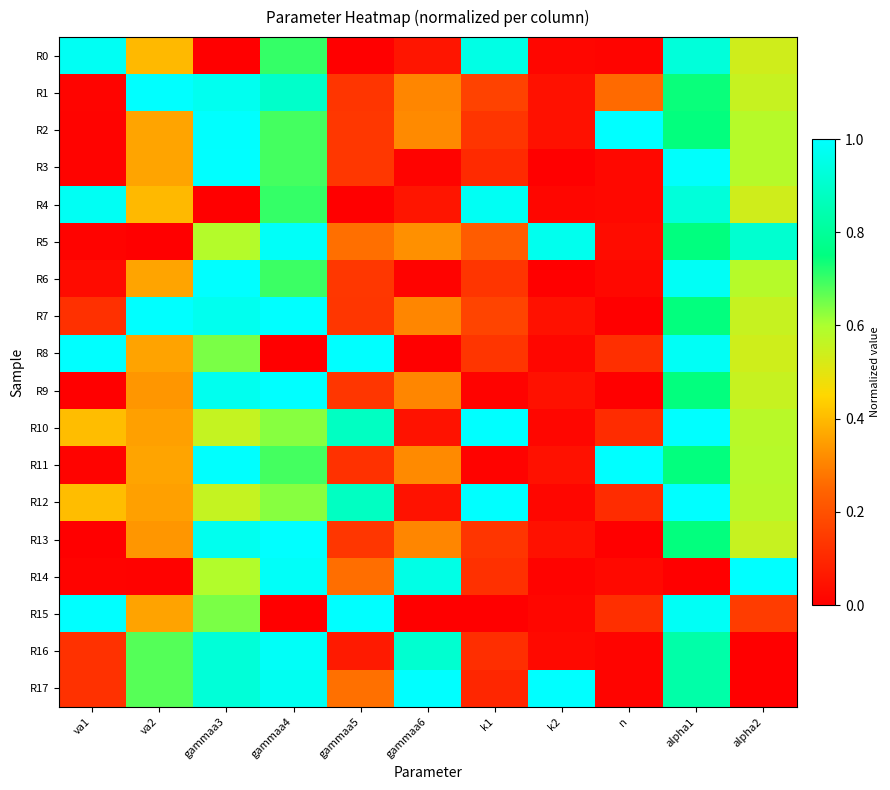

Which series changed the most between va2 and gammaa3?

R6